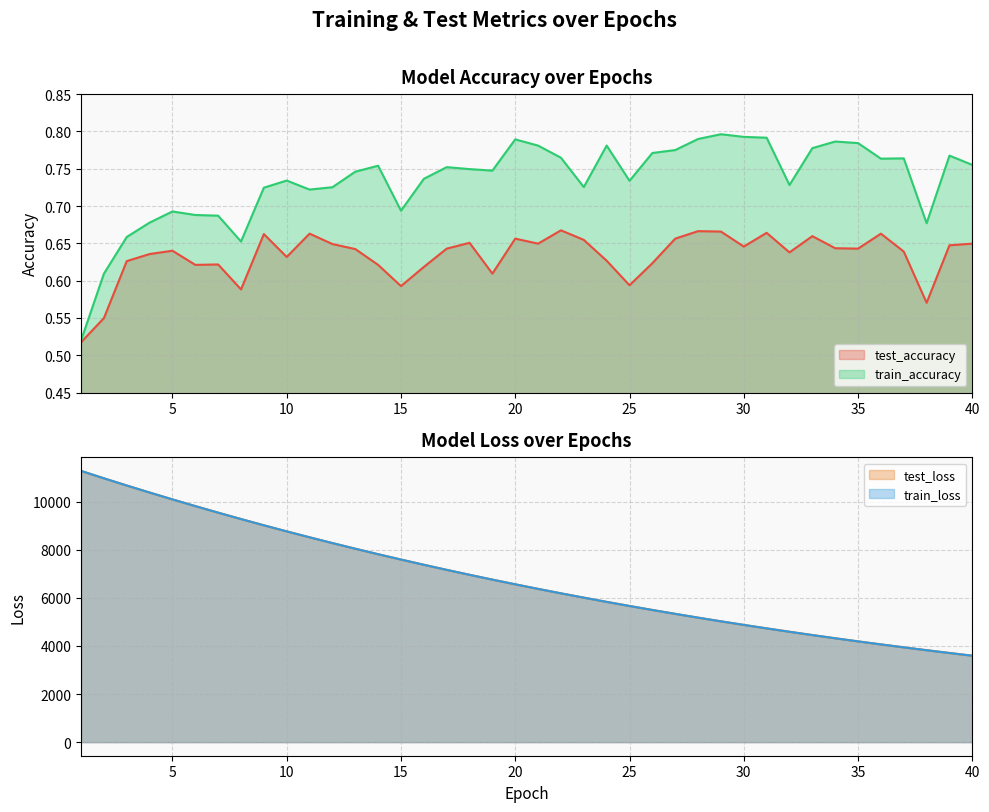

What is the value of the train_loss point at the 23rd from the left?

6007.1